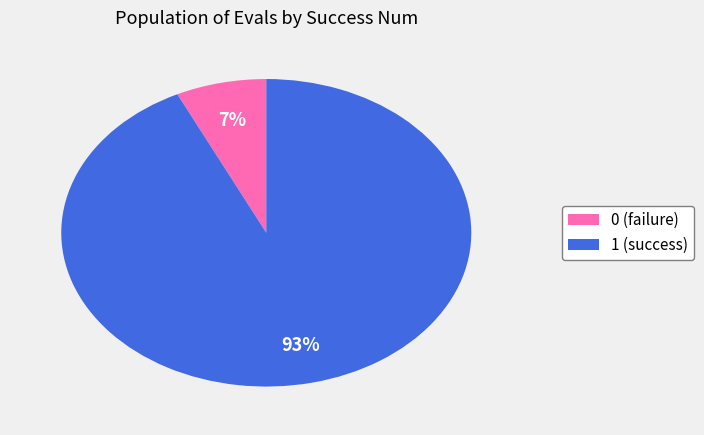

How many segments does this pie chart have?

2